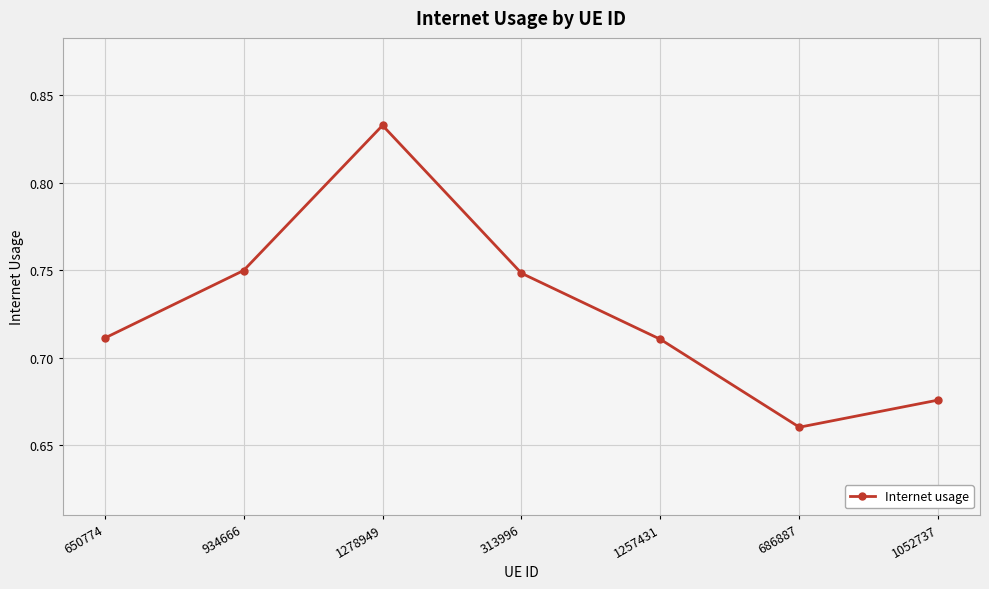

What position from the right is 934666?

6